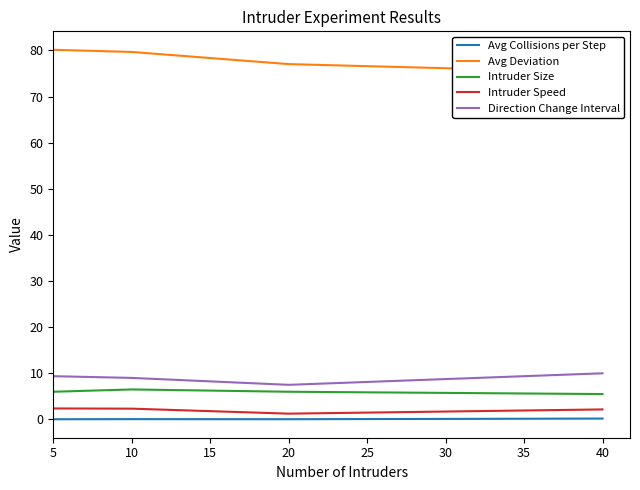

Reading right to left, what are all the values shown in this chart?

Avg Collisions per Step: 0.2	0.0	0.1	0.0
Avg Deviation: 75.3	77.0	79.7	80.2
Intruder Size: 5.5	6.0	6.5	6.0
Intruder Speed: 2.2	1.2	2.3	2.4
Direction Change Interval: 10.0	7.5	9.0	9.4